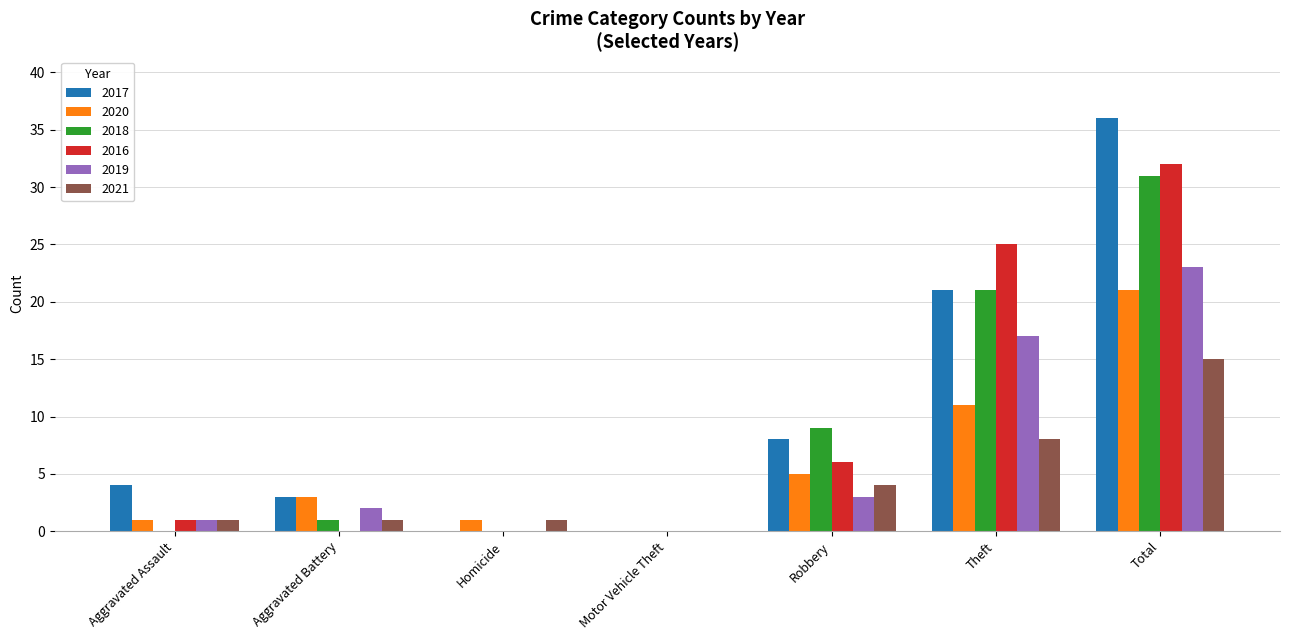

What is the approximate value of 2017 at Aggravated Battery, to the nearest 5?

5